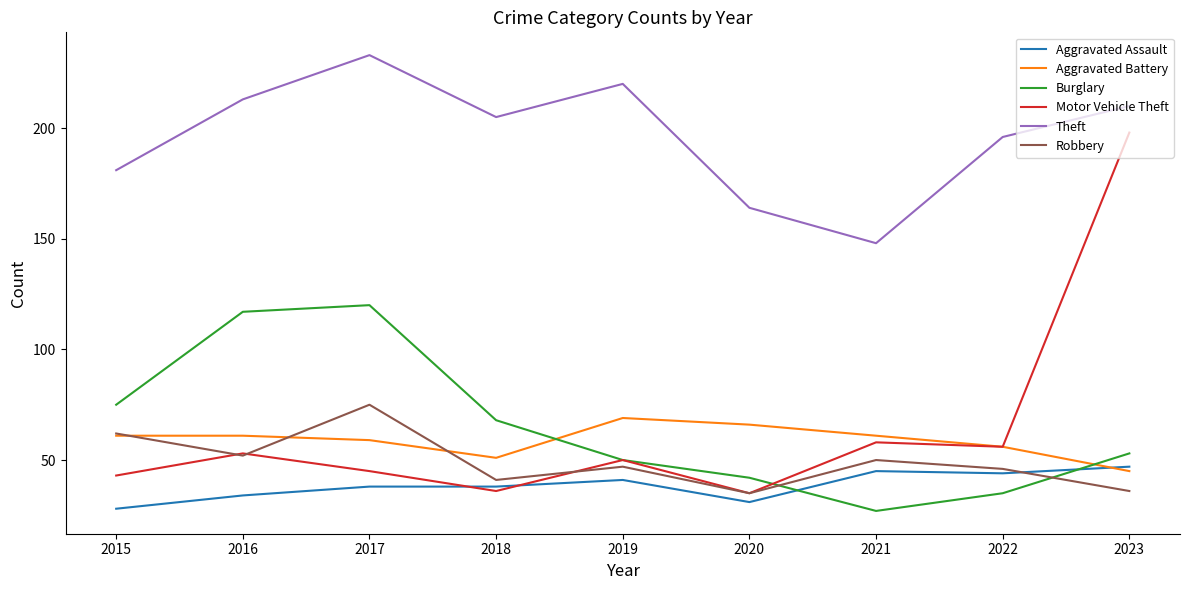

Which series has the widest spread of values?

Motor Vehicle Theft